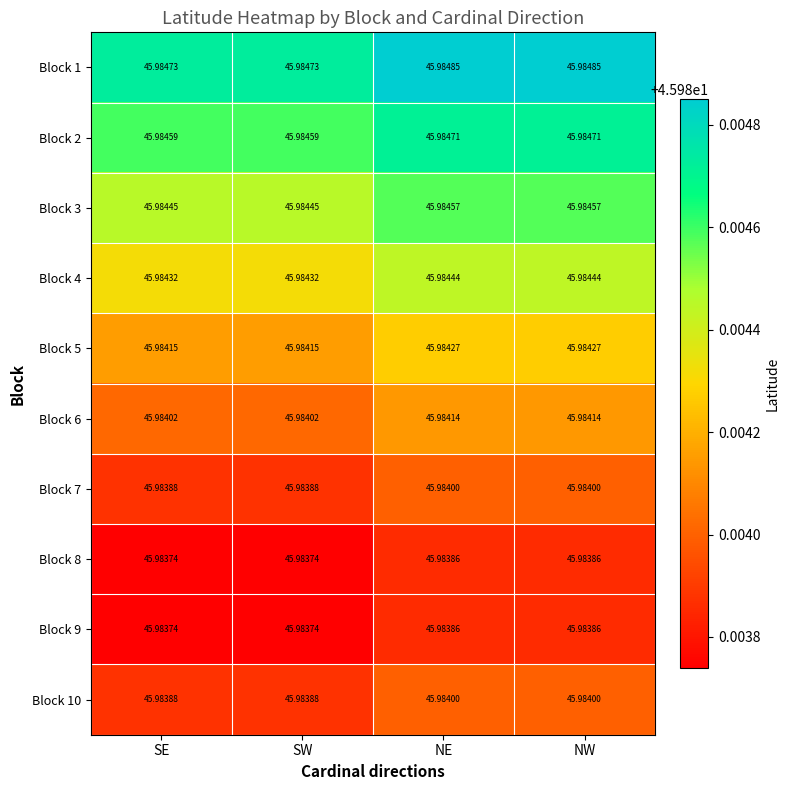

Is the value of Block 6 at NW greater than the value of Block 4 at NW?

No